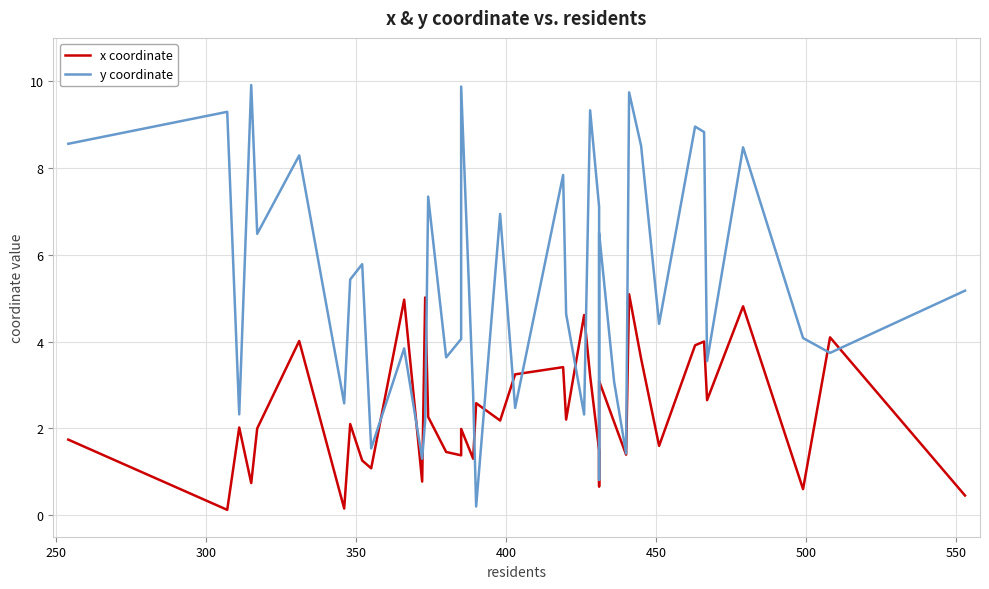

Does the chart have visible grid lines?

Yes